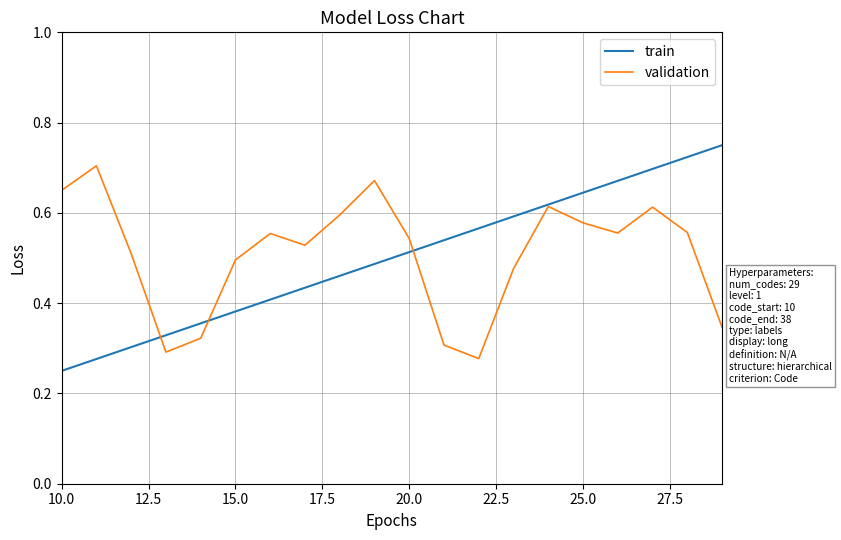

True or false: validation has more than 0 interior local peaks.

True